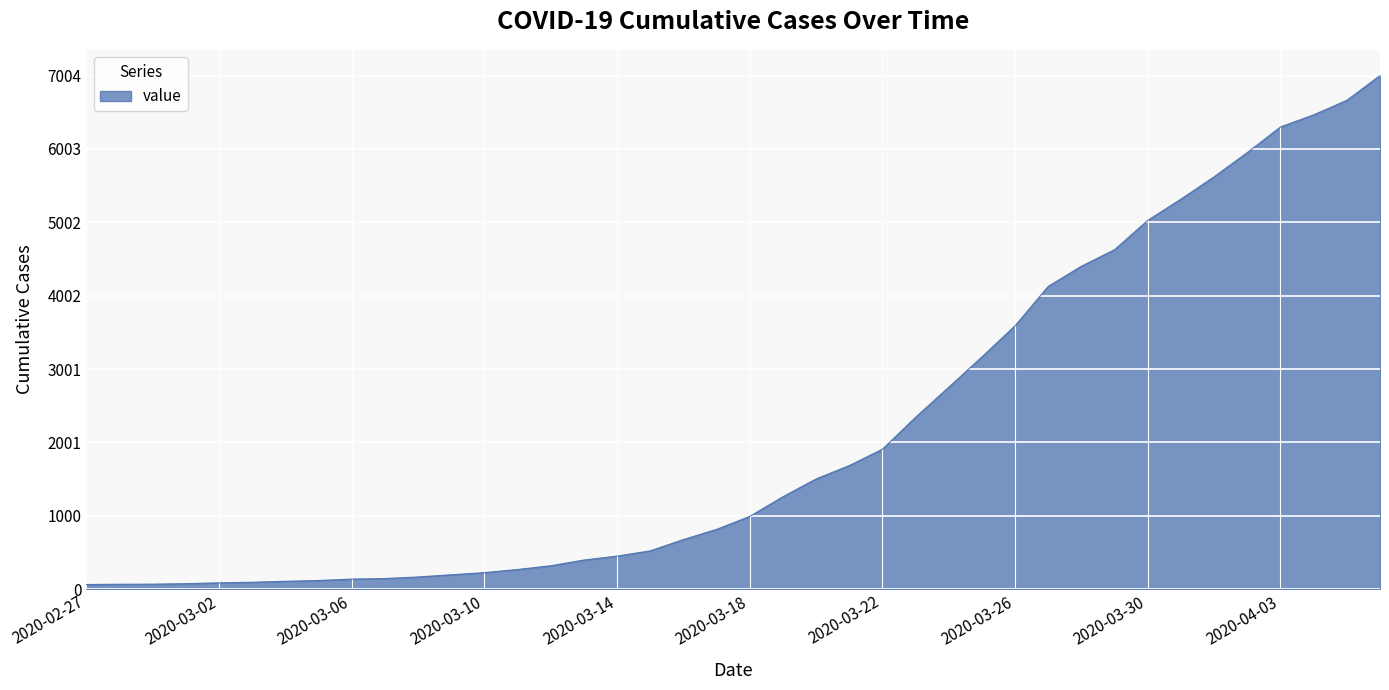

Count the number of data series in this chart.

1